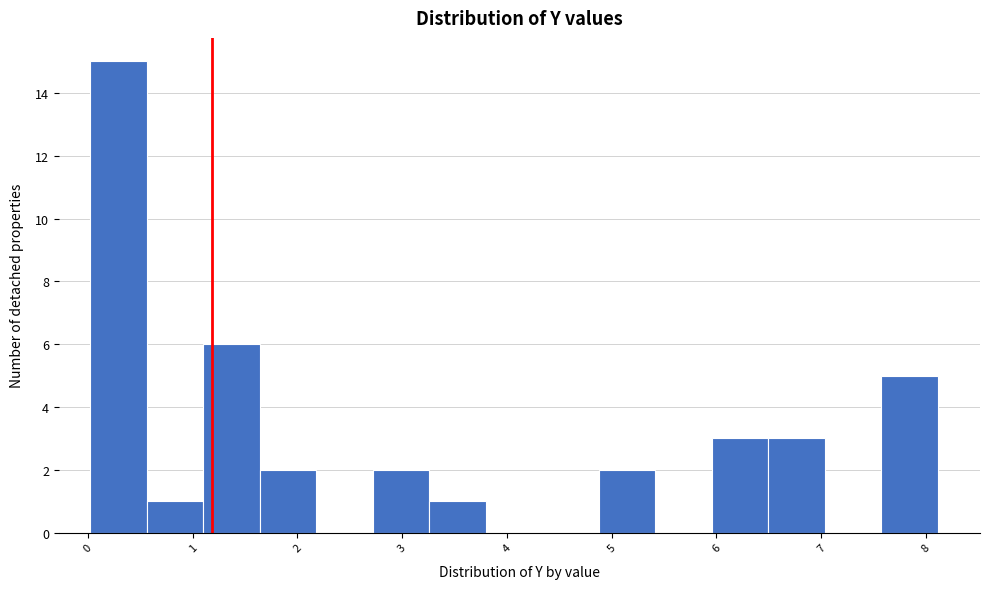

Over which range of the x-axis is the bar tallest?

0.0 to 0.6